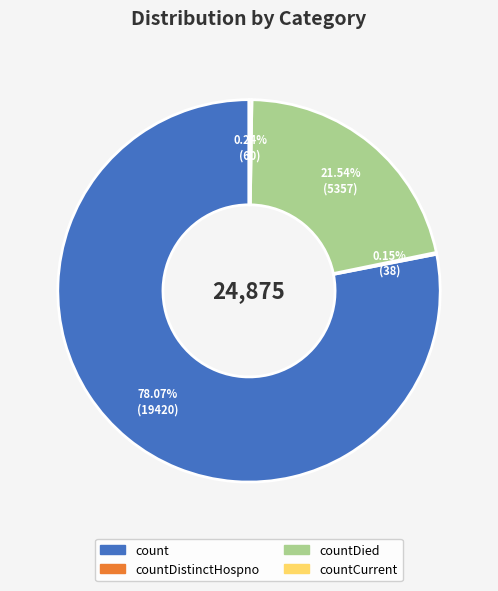

To the nearest percent, what is the difference between the largest and smallest slice percentages?

78%